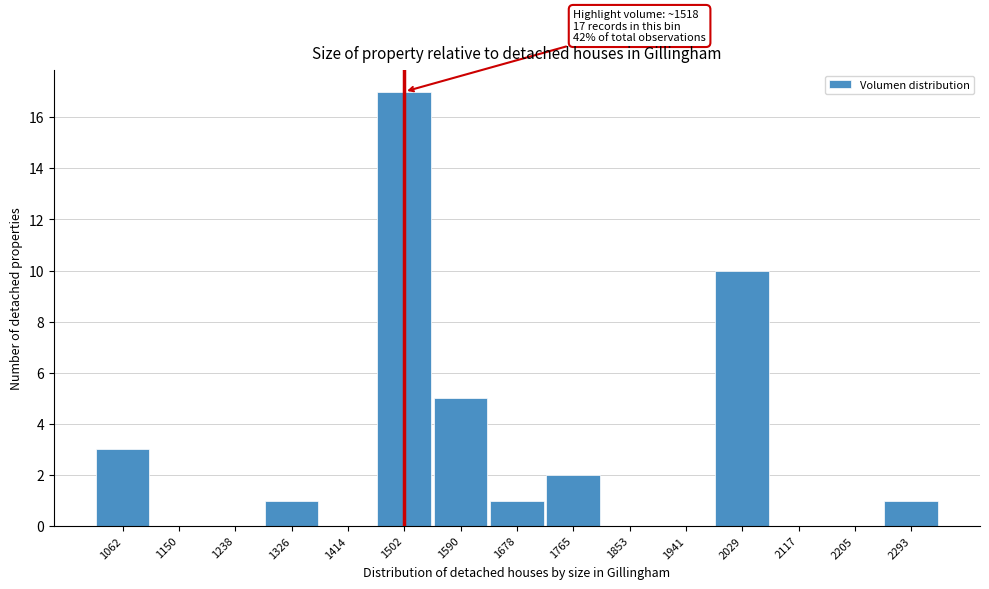

Reading left to right, transcribe all the data shown in this chart.

1062=3	1150=0	1238=0	1326=1	1414=0	1502=17	1590=5	1678=1	1765=2	1853=0	1941=0	2029=10	2117=0	2205=0	2293=1